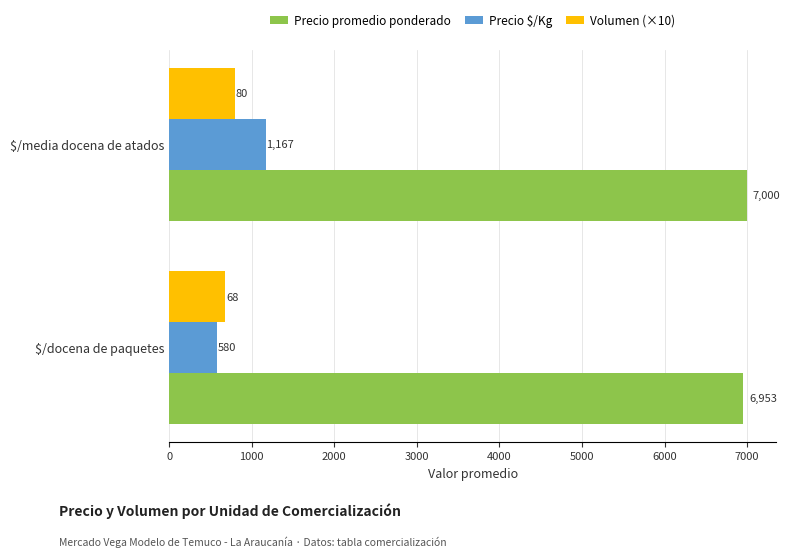

Read the Volumen (×10) value at $/media docena de atados.

800.0